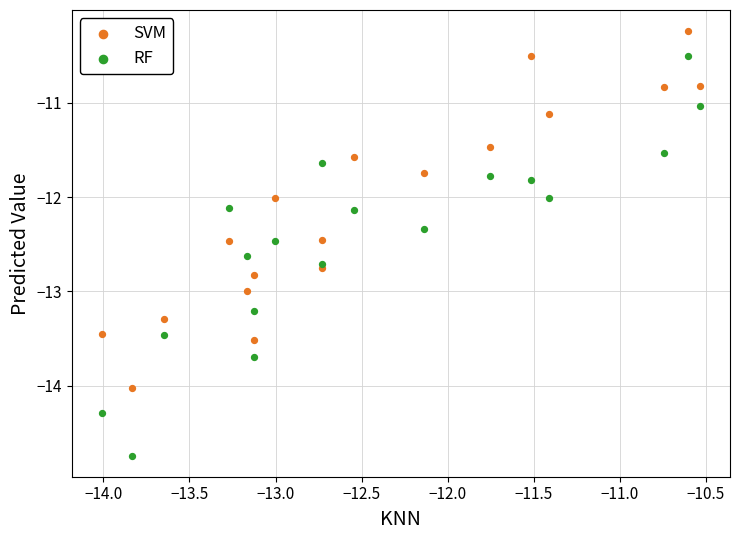

What are all the series names shown in the legend?

SVM, RF